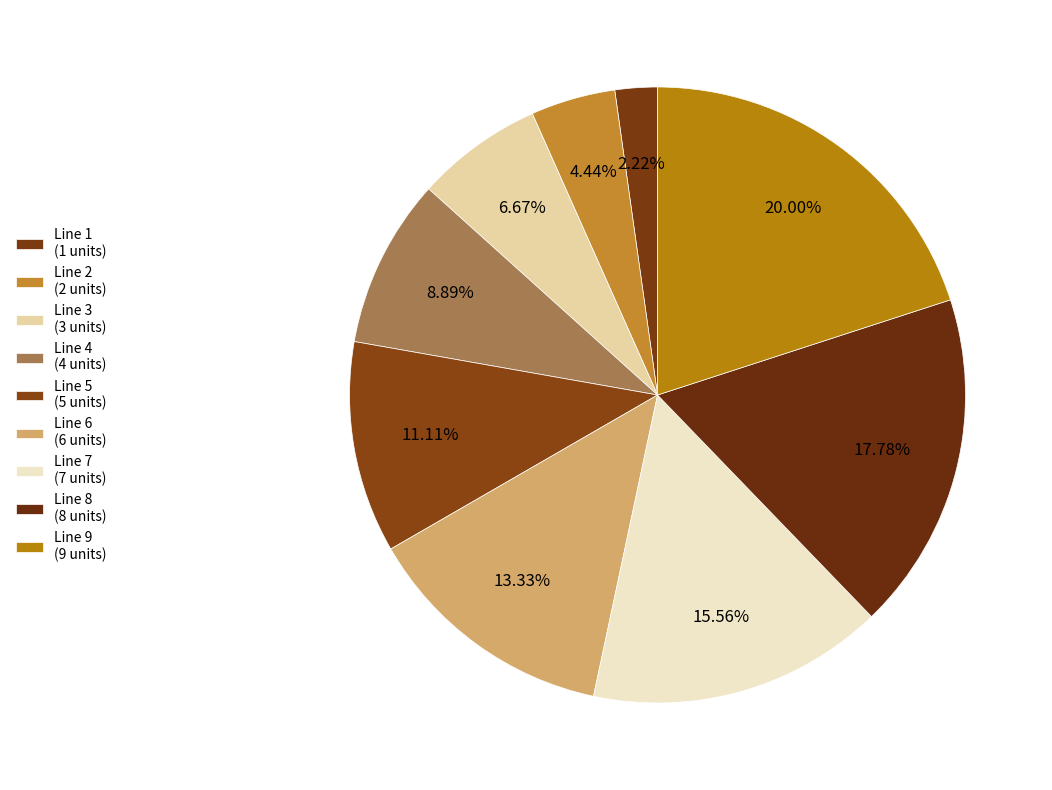

Count the number of slices in the pie.

9